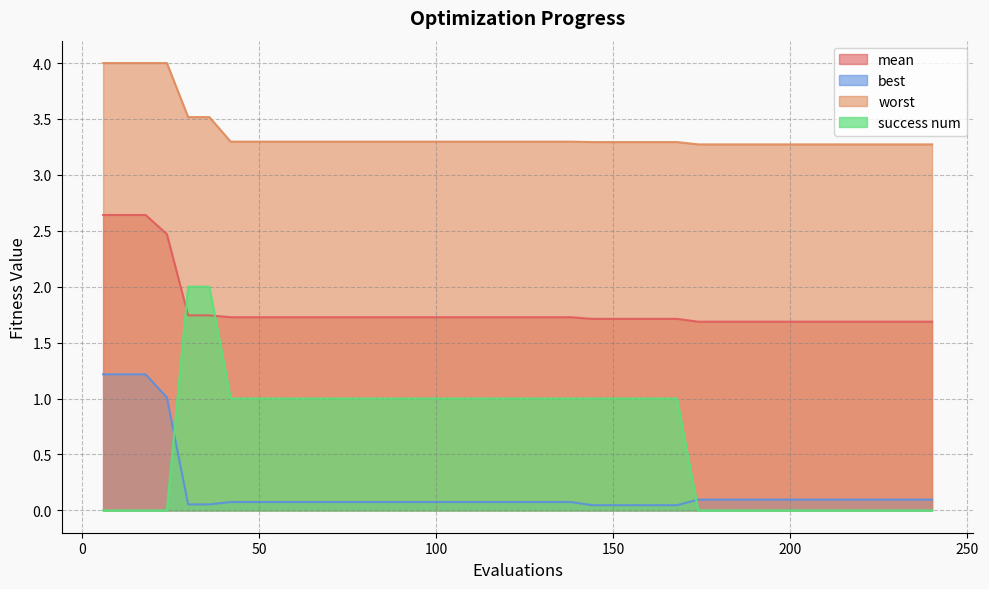

List the labels in order of success num value, smallest first.

6, 12, 18, 24, 174, 180, 186, 192, 198, 204, 210, 216, 222, 228, 234, 240, 42, 48, 54, 60, 66, 72, 78, 84, 90, 96, 102, 108, 114, 120, 126, 132, 138, 144, 150, 156, 162, 168, 30, 36